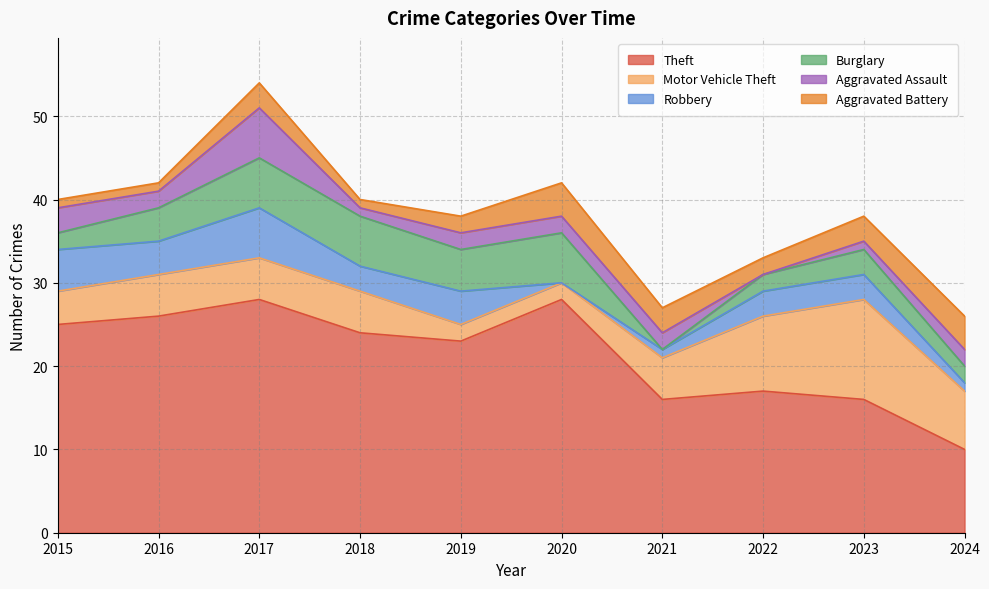

Where is Aggravated Assault nearest to the value 3?

2015